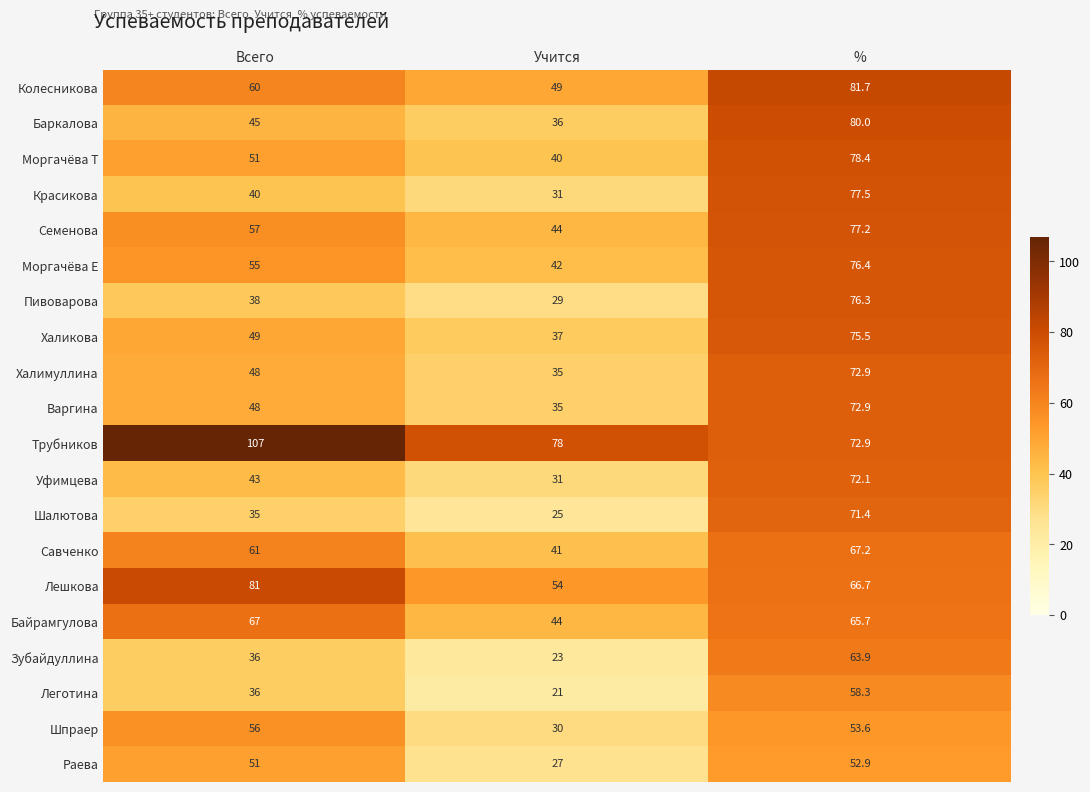

What is the approximate value of Трубников at %?

72.9